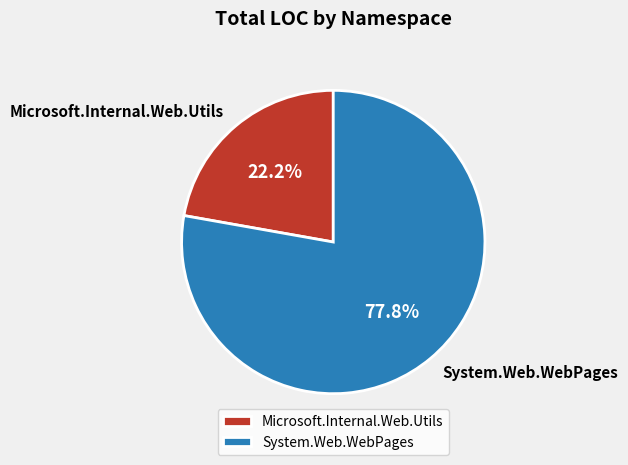

Approximately how many times larger is the value at System.Web.WebPages compared to Microsoft.Internal.Web.Utils?

3.5